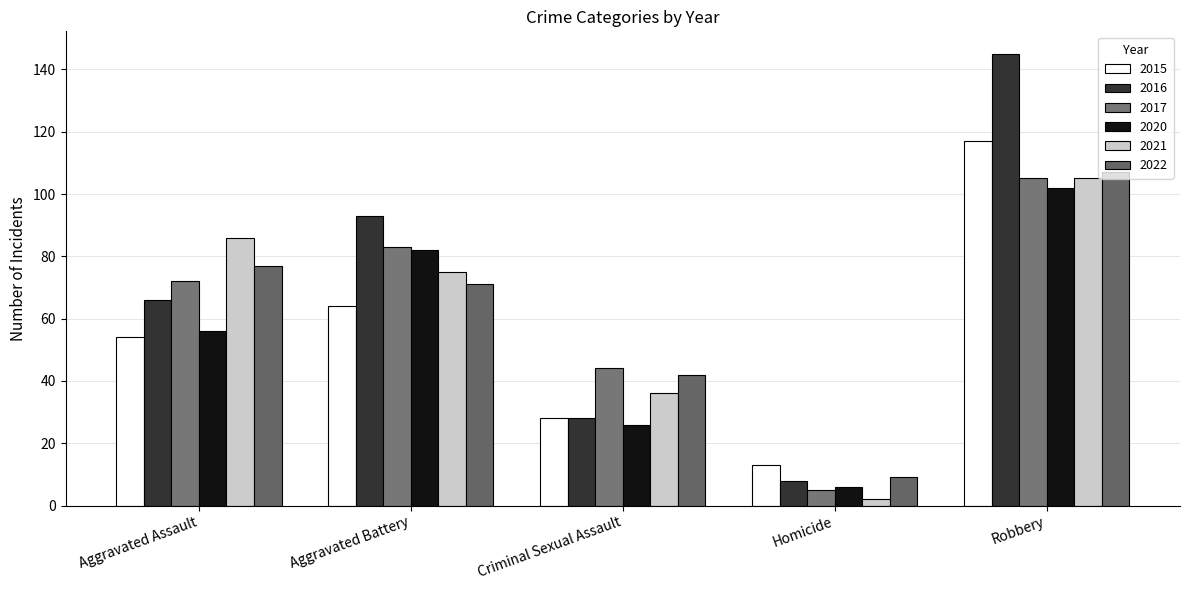

Read the 2017 value at Aggravated Assault, to the nearest 5.

70